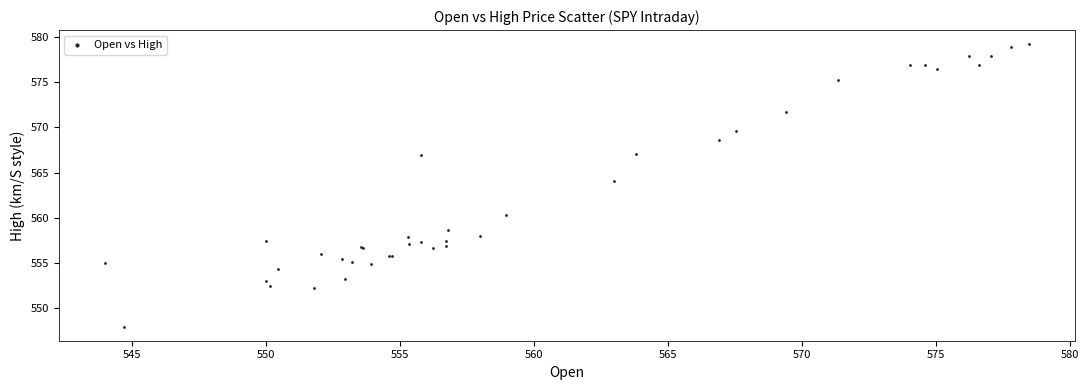

What Y value in the scatter plot is closest to 563?

564.1